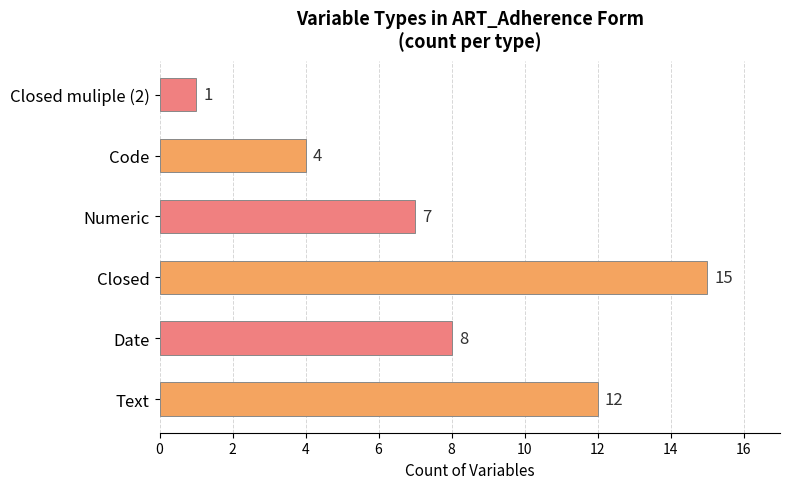

Which has a higher value, Code or Text?

Text